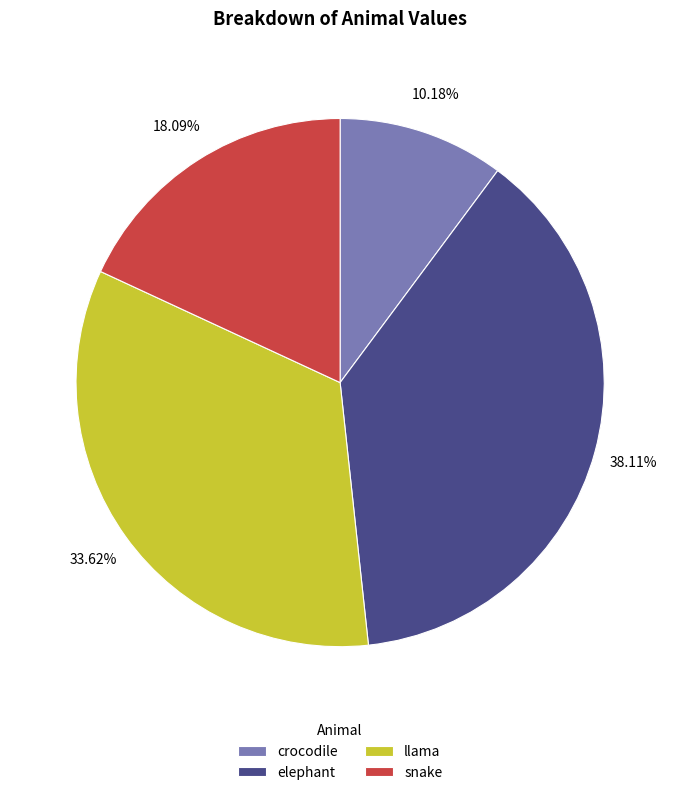

Combined, what portion of the pie is snake and llama?

51.7%